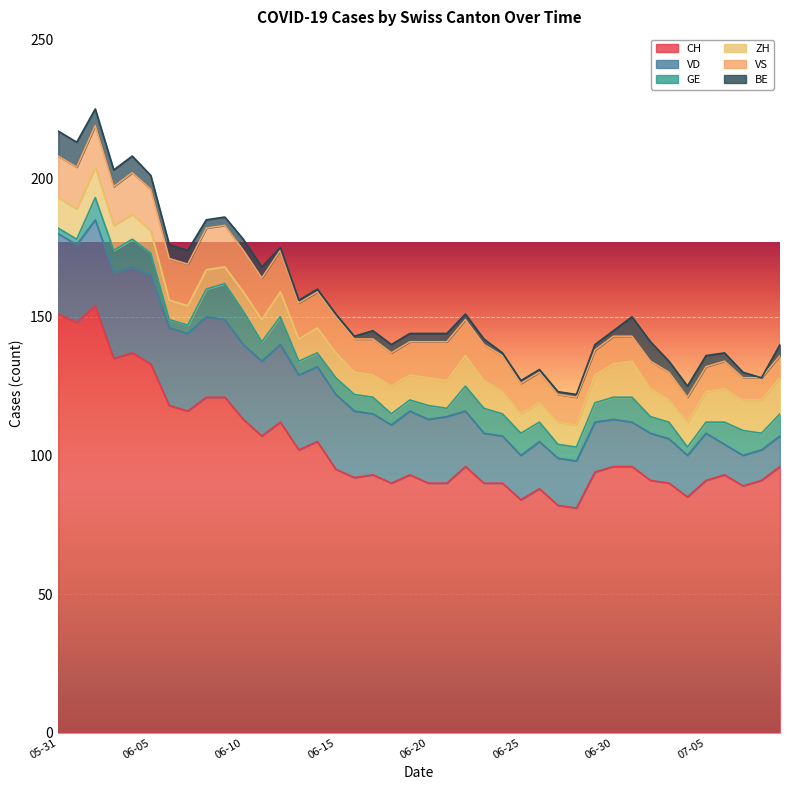

What is the average value of the ZH series?

9